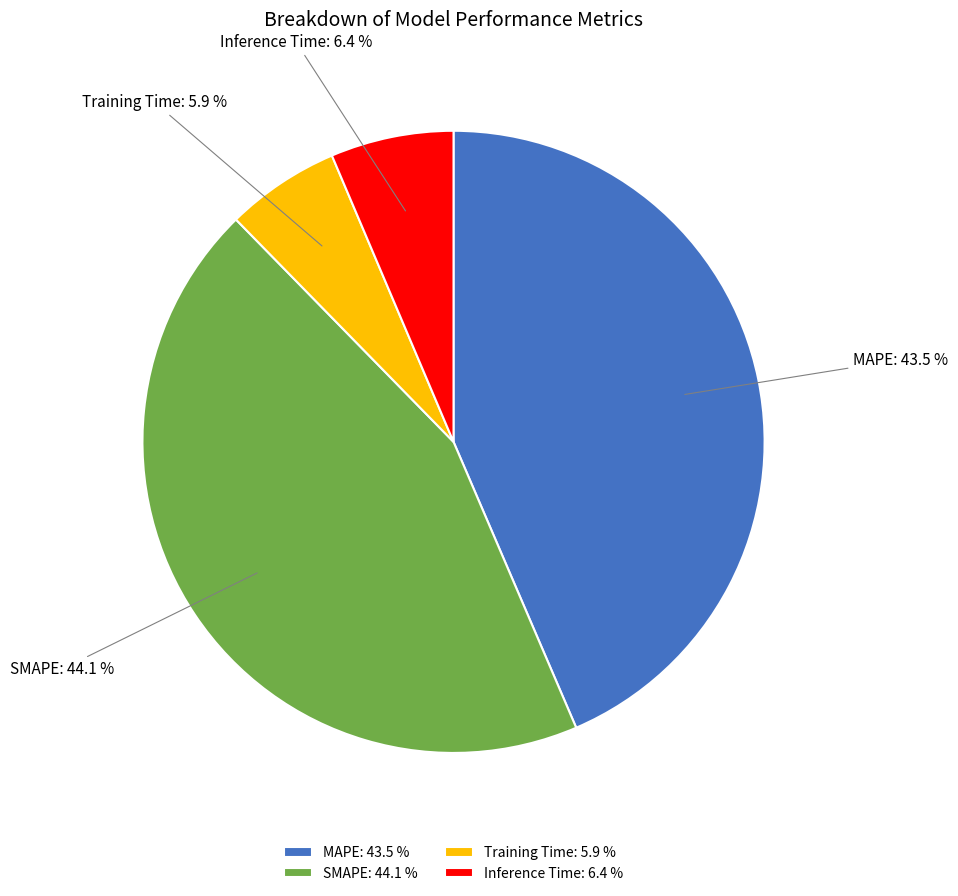

How many segments does this pie chart have?

4